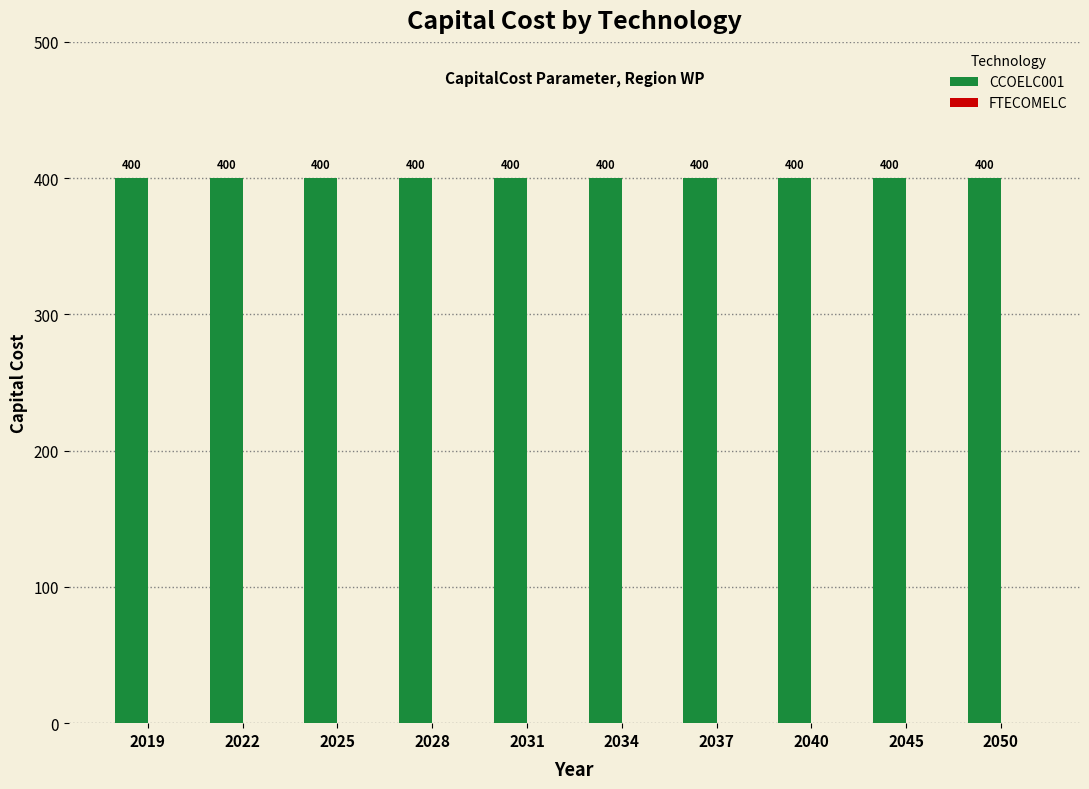

List the series in order of their overall mean, highest first.

CCOELC001, FTECOMELC